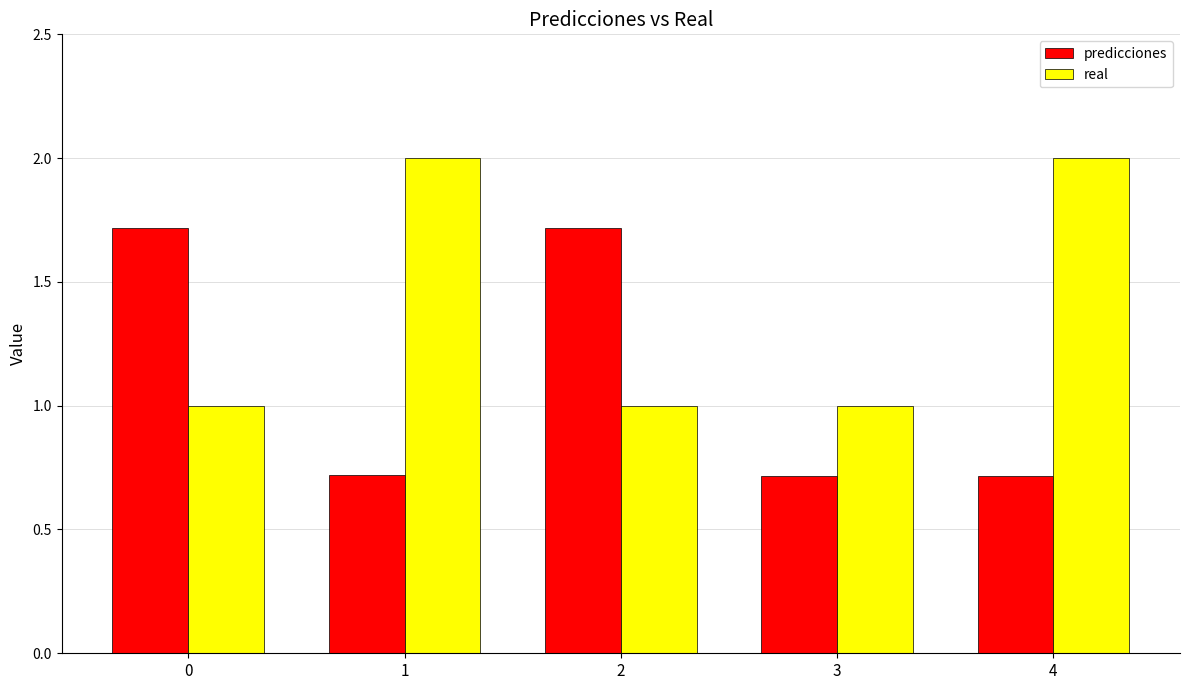

What is the highest value of the real series?

2.0